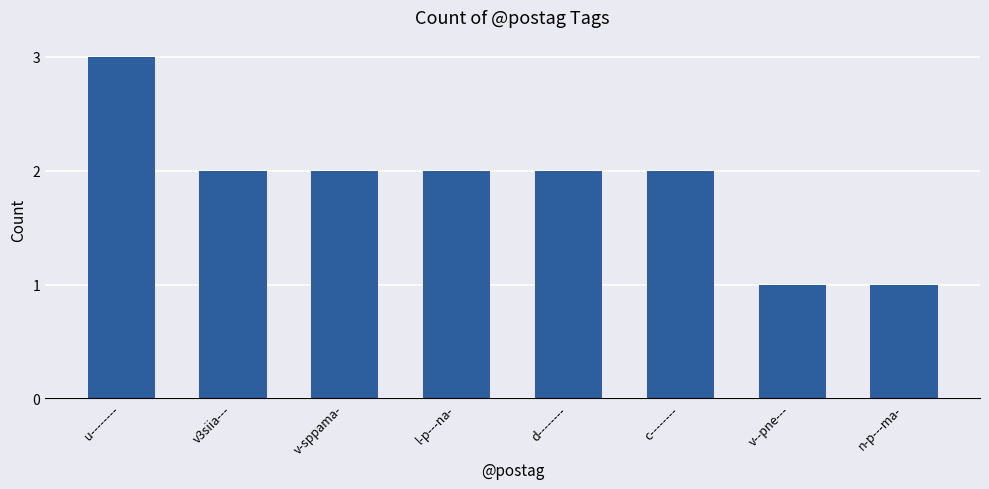

Read the value at v3siia---.

2